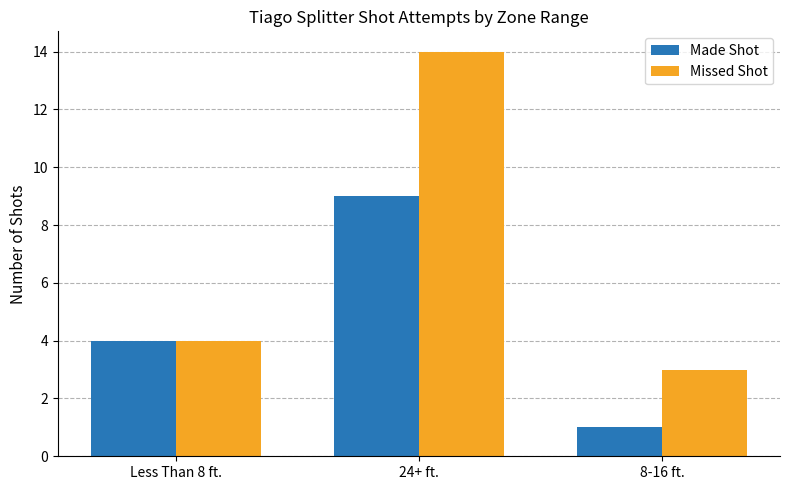

What is the label of the 3rd bar from the left?

8-16 ft.